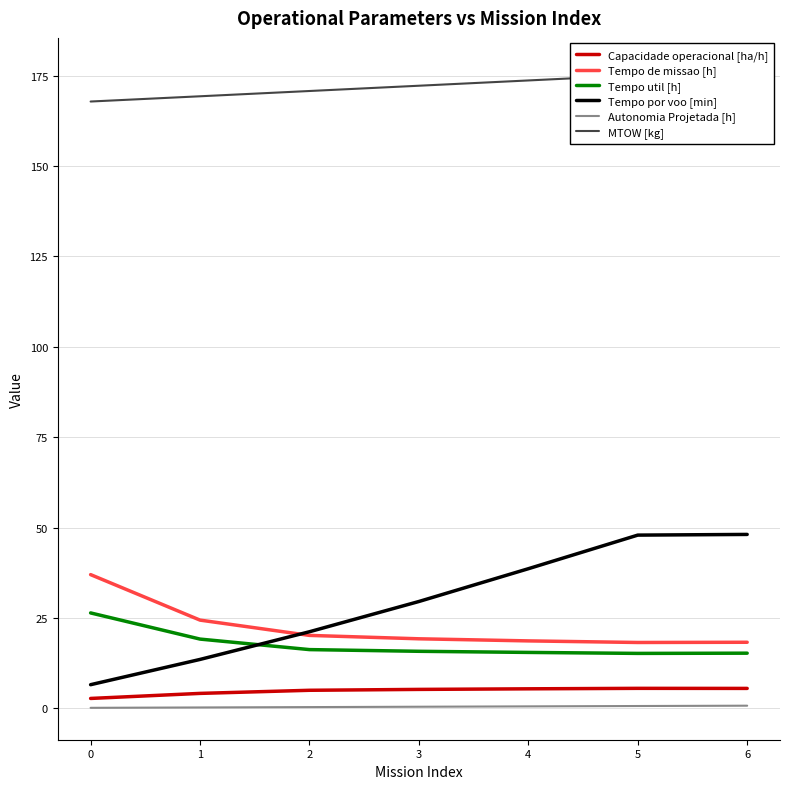

Reading left to right, extract all data points from this chart.

Capacidade operacional [ha/h]: 2.7	4.1	5.0	5.2	5.4	5.5	5.5
Tempo de missao [h]: 37.0	24.4	20.1	19.2	18.6	18.2	18.2
Tempo util [h]: 26.4	19.1	16.2	15.8	15.4	15.2	15.2
Tempo por voo [min]: 6.5	13.5	21.2	29.5	38.6	47.9	48.1
Autonomia Projetada [h]: 0.1	0.2	0.3	0.4	0.5	0.6	0.7
MTOW [kg]: 167.9	169.3	170.8	172.2	173.7	175.2	176.7